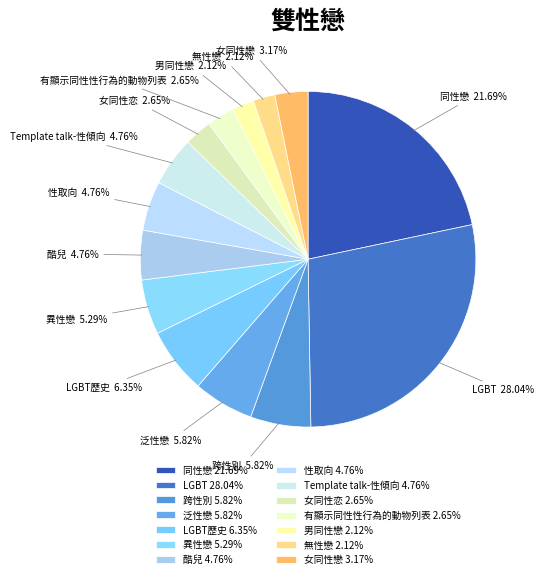

Does 異性戀 account for over 50% of the chart?

No